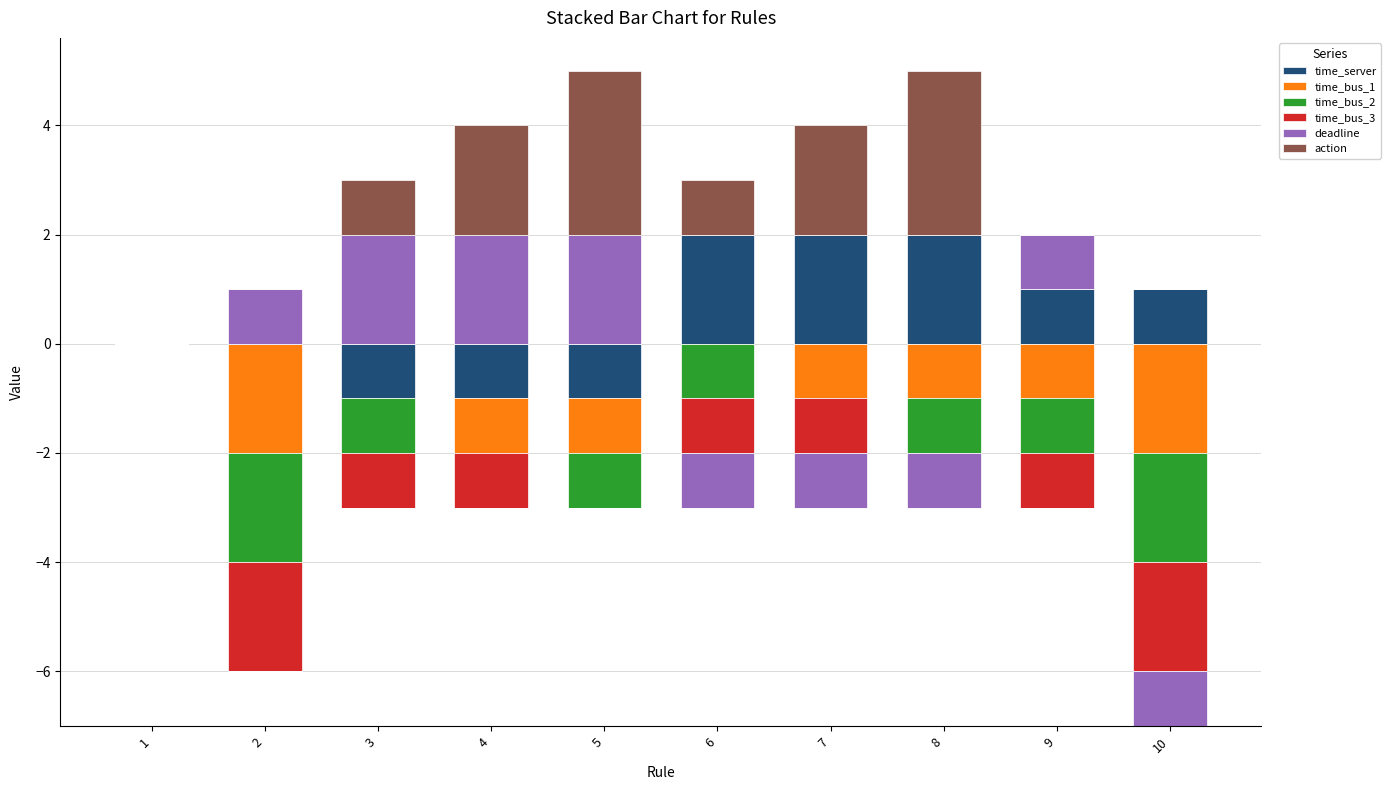

Which series has the largest range (max minus min)?

action